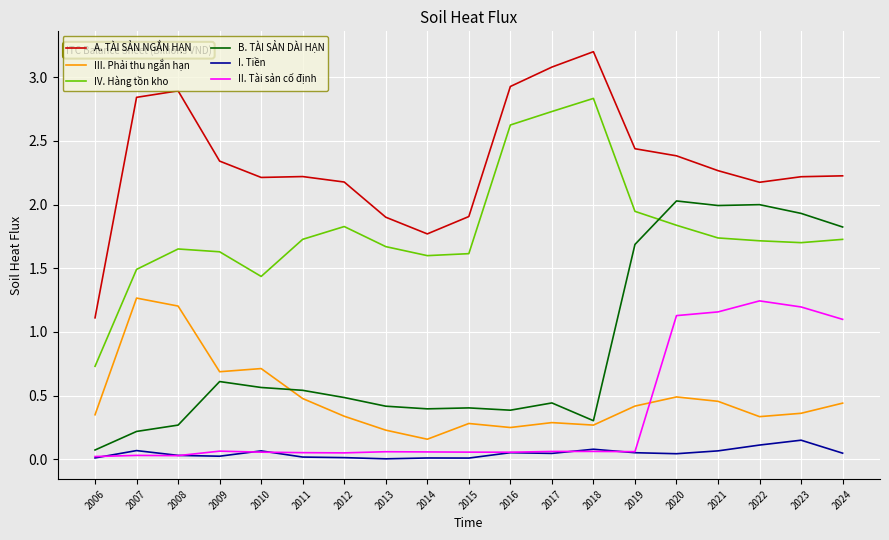

Where does the IV. Hàng tồn kho series first go above 1?

2007